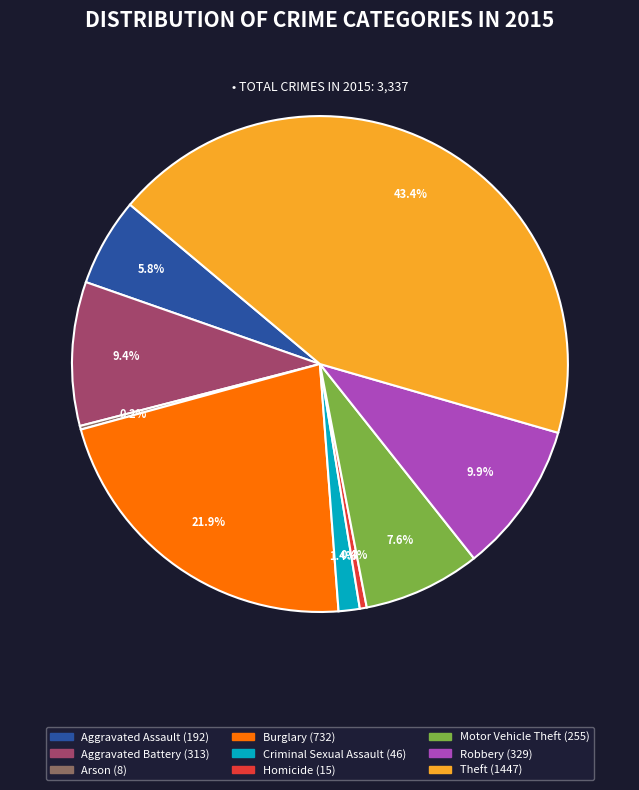

Between Burglary and Robbery, which is larger?

Burglary